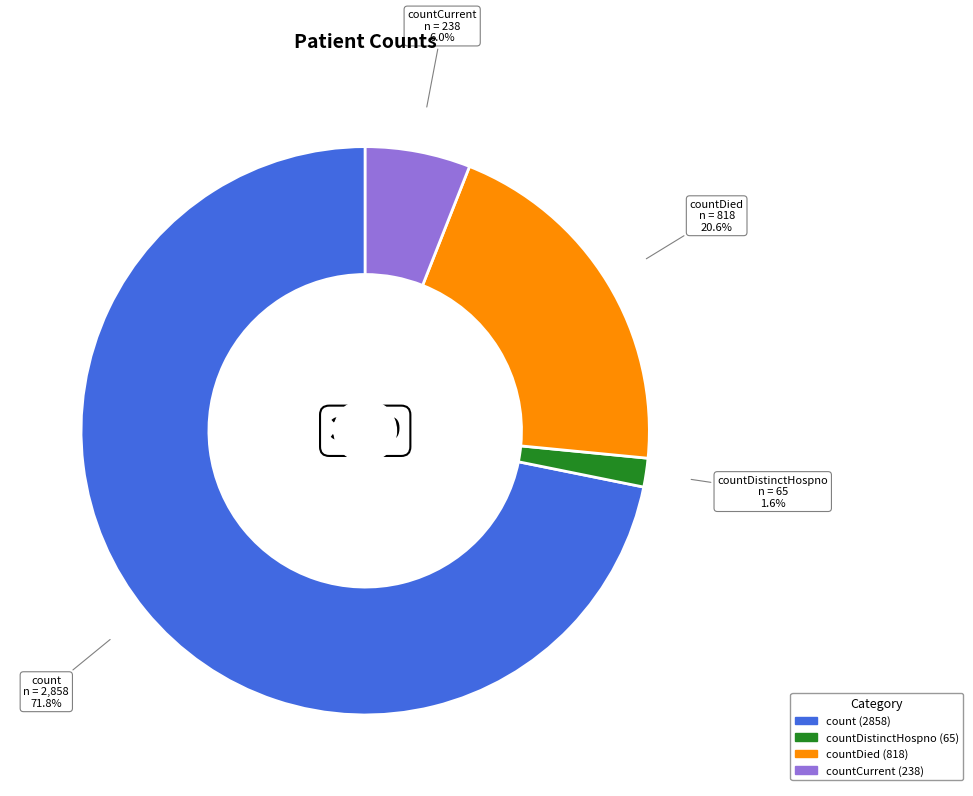

How many segments does this pie chart have?

4